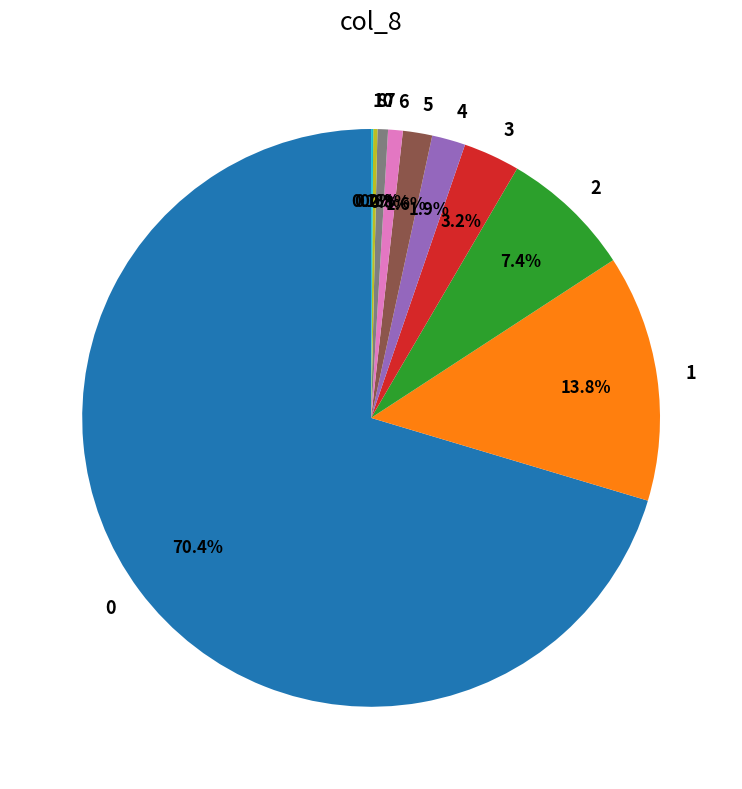

To the nearest percent, what portion does 0 represent?

70%